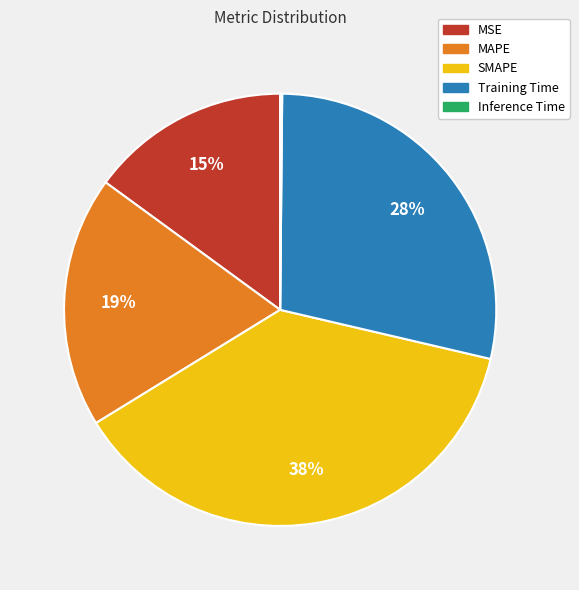

Do MSE and SMAPE together represent more than half of the pie?

Yes